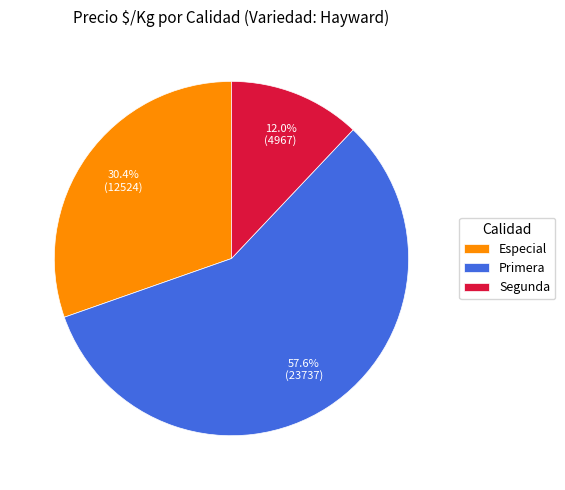

What is the total percentage of Segunda and Especial?

42.4%